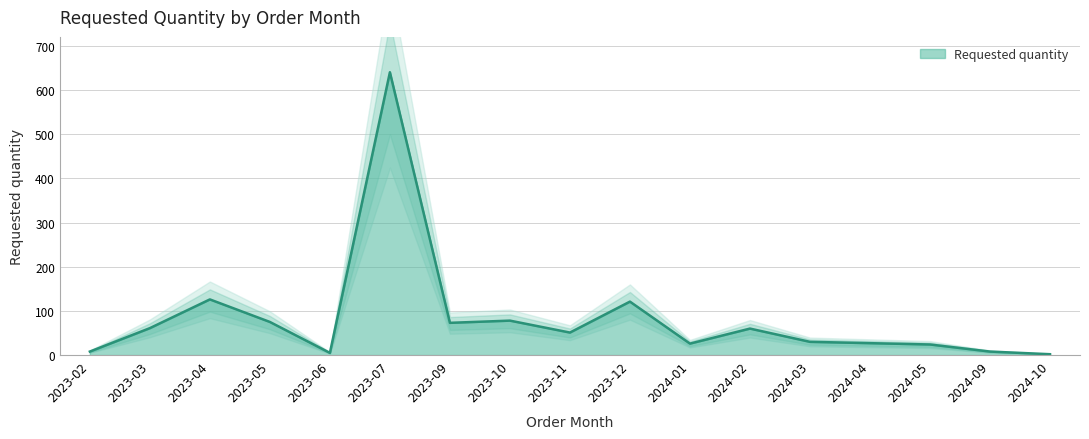

List the labels in order of value, largest first.

2023-07, 2023-04, 2023-12, 2023-10, 2023-05, 2023-09, 2023-03, 2024-02, 2023-11, 2024-03, 2024-04, 2024-01, 2024-05, 2023-02, 2024-09, 2023-06, 2024-10